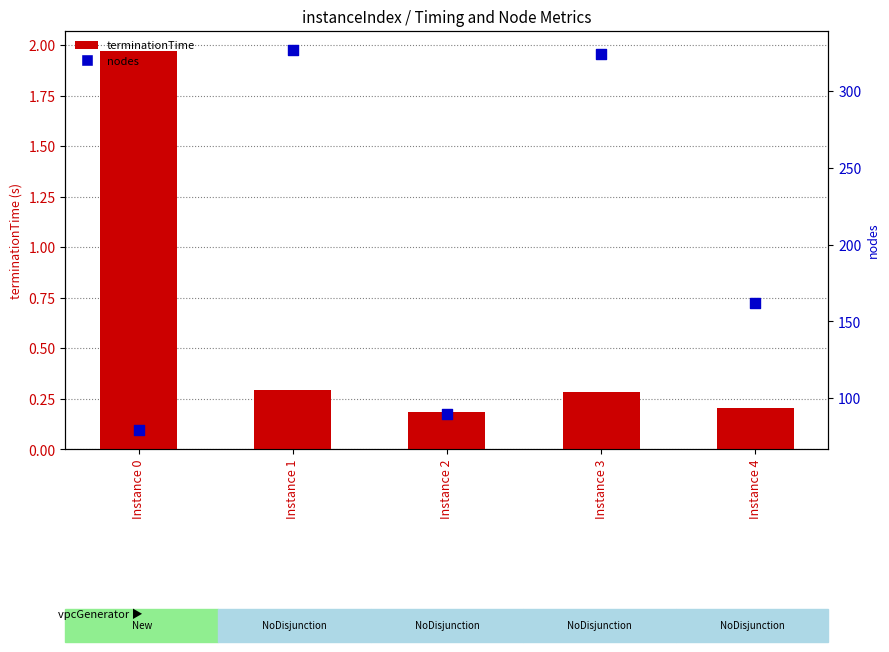

Which series has the widest spread of Y values?

nodes